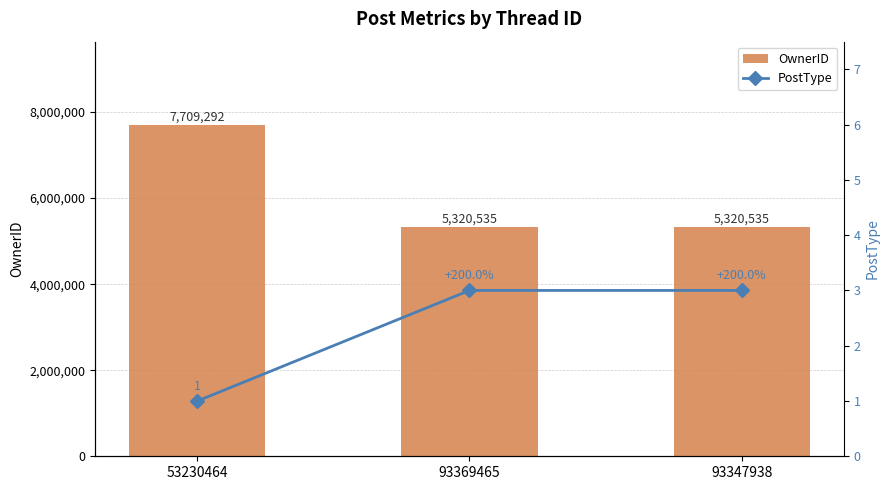

What is the maximum value for PostType?

3